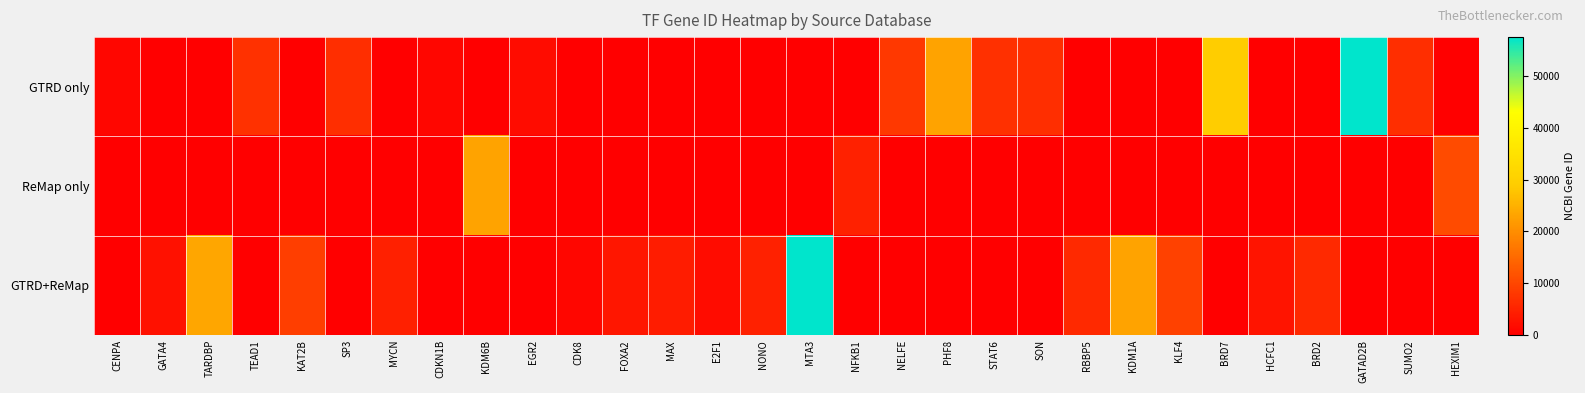

Reading right to left, list all the values displayed in this chart.

GTRD only: HEXIM1=0	SUMO2=6613	GATAD2B=57459	BRD2=0	HCFC1=0	BRD7=29117	KLF4=0	KDM1A=0	RBBP5=0	SON=6651	STAT6=6778	PHF8=23133	NELFE=7936	NFKB1=0	MTA3=0	NONO=0	E2F1=0	MAX=0	FOXA2=0	CDK8=0	EGR2=1959	KDM6B=0	CDKN1B=1027	MYCN=0	SP3=6670	KAT2B=0	TEAD1=7003	TARDBP=0	GATA4=0	CENPA=1058
ReMap only: HEXIM1=10614	SUMO2=0	GATAD2B=0	BRD2=0	HCFC1=0	BRD7=0	KLF4=0	KDM1A=0	RBBP5=0	SON=0	STAT6=0	PHF8=0	NELFE=0	NFKB1=4790	MTA3=0	NONO=0	E2F1=0	MAX=0	FOXA2=0	CDK8=0	EGR2=0	KDM6B=23135	CDKN1B=0	MYCN=0	SP3=0	KAT2B=0	TEAD1=0	TARDBP=0	GATA4=0	CENPA=0
GTRD+ReMap: HEXIM1=0	SUMO2=0	GATAD2B=0	BRD2=6046	HCFC1=3054	BRD7=0	KLF4=9314	KDM1A=23028	RBBP5=5929	SON=0	STAT6=0	PHF8=0	NELFE=0	NFKB1=0	MTA3=57504	NONO=4841	E2F1=1869	MAX=4149	FOXA2=3170	CDK8=1024	EGR2=0	KDM6B=0	CDKN1B=0	MYCN=4613	SP3=0	KAT2B=8850	TEAD1=0	TARDBP=23435	GATA4=2626	CENPA=0